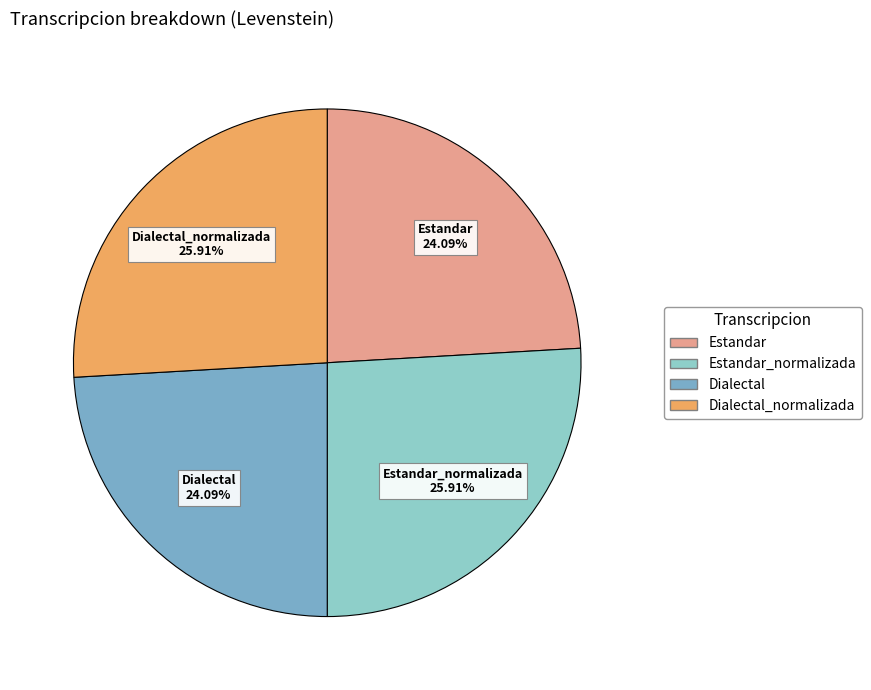

What is the ratio of the value at Estandar_normalizada to the value at Dialectal_normalizada?

1.0